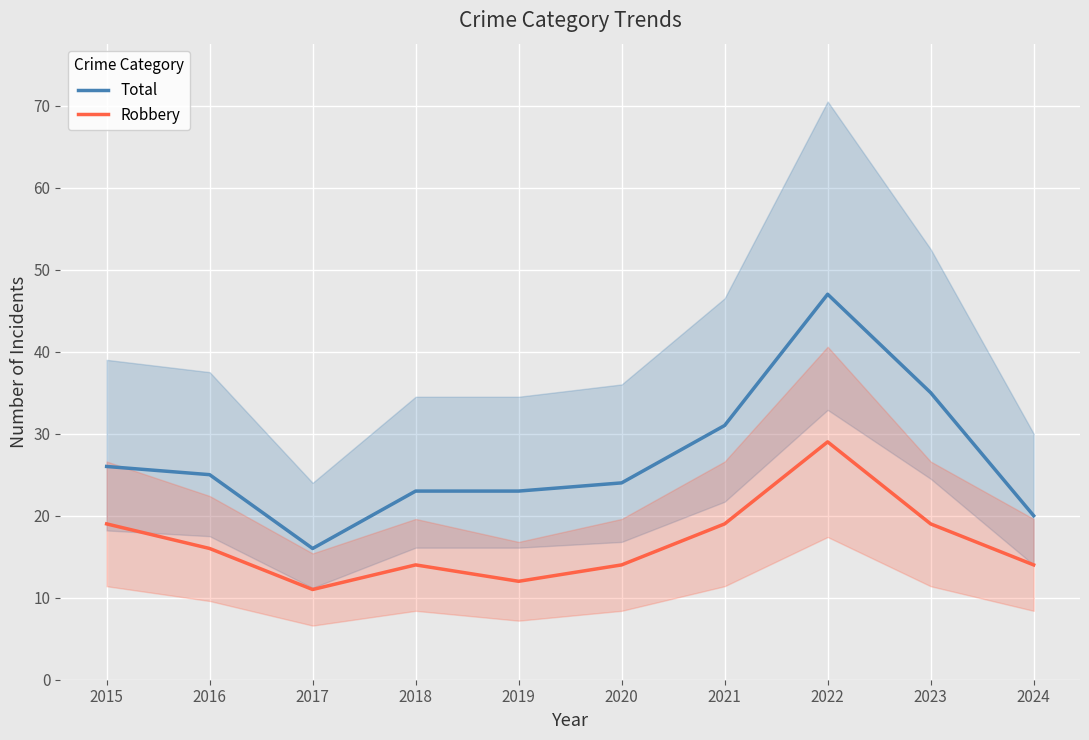

True or false: Total and Robbery cross at least once.

False